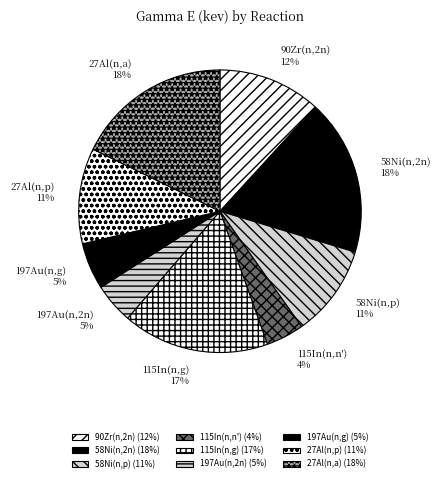

Do 27Al(n,a) and 115In(n,n') together represent more than half of the pie?

No